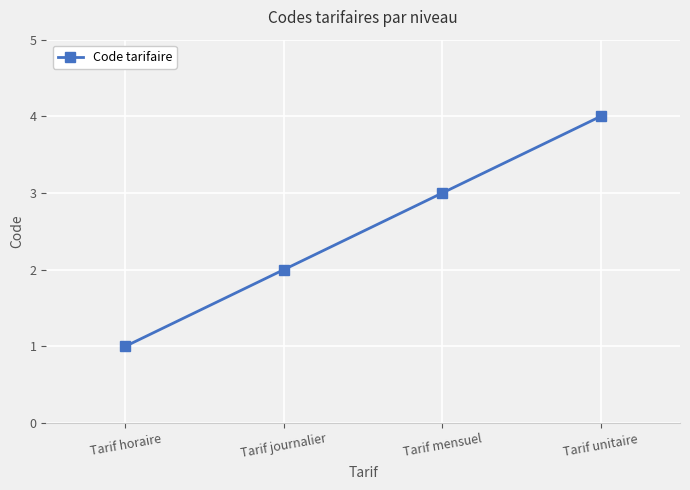

How many values are below 3?

2